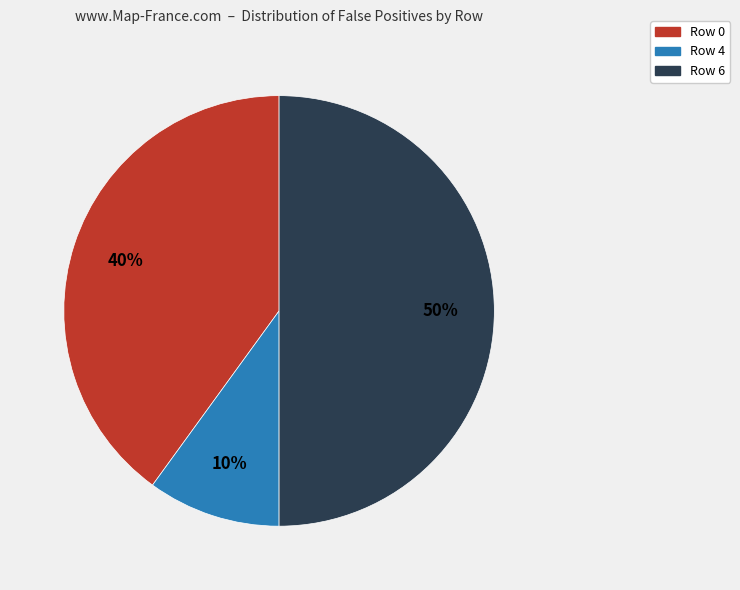

To the nearest percent, what is the difference between the largest and smallest slice percentages?

40%